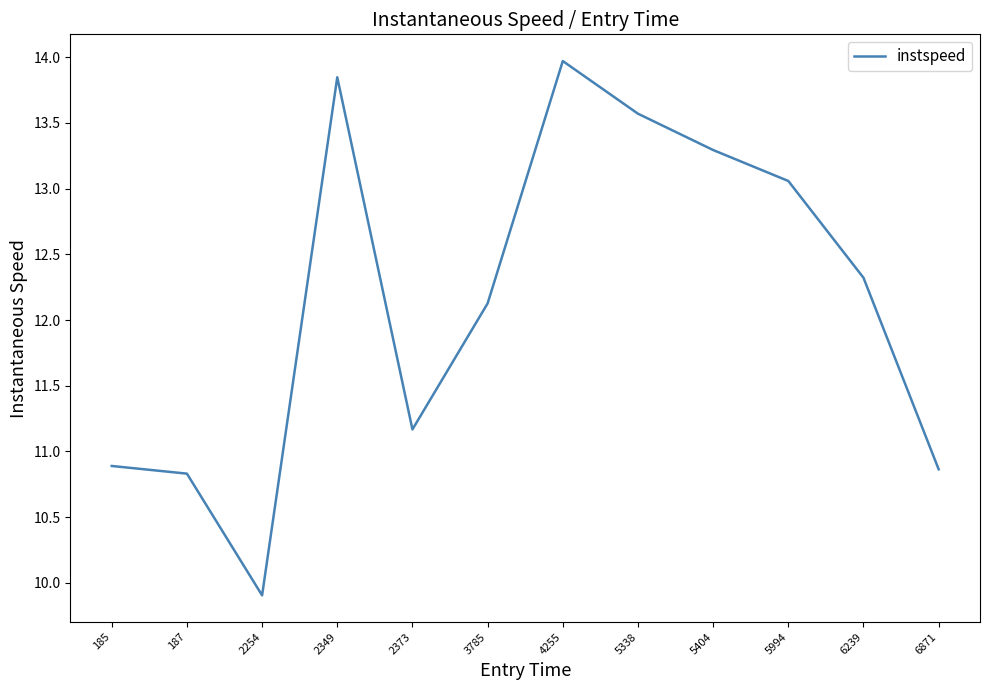

The chart shows a value of 3.1 at 4255. True or false?

False